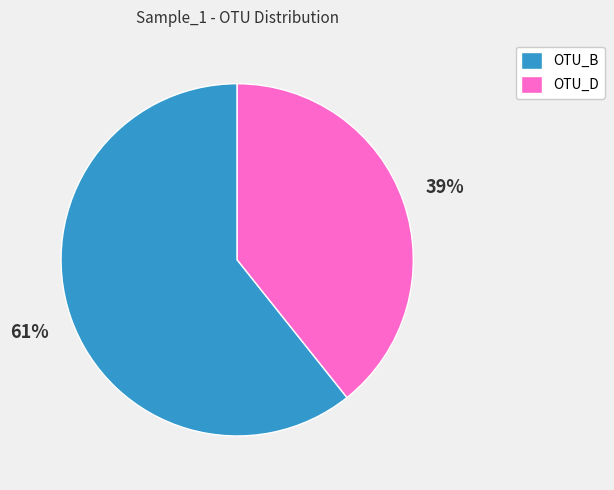

What percentage is the OTU_B slice, to the nearest percent?

61%